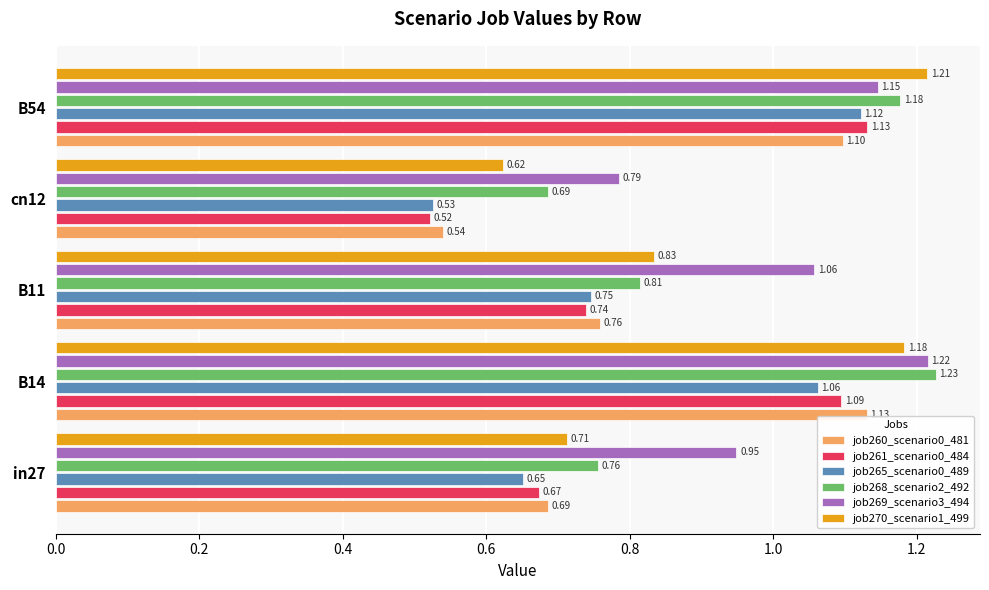

At how many categories does at least one series exceed 1?

3